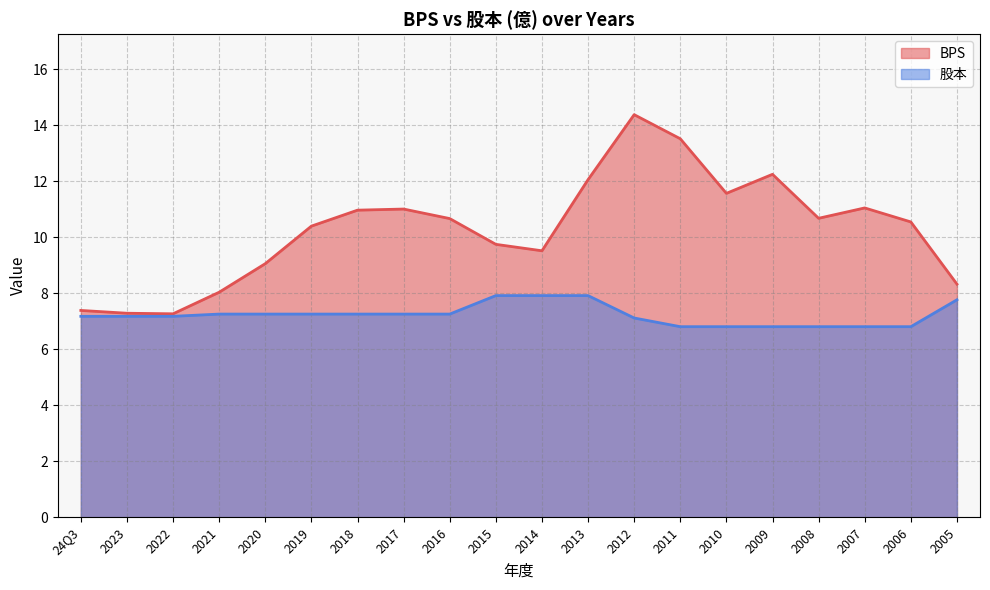

What is the difference between the maximum and minimum values in the BPS series?

7.1